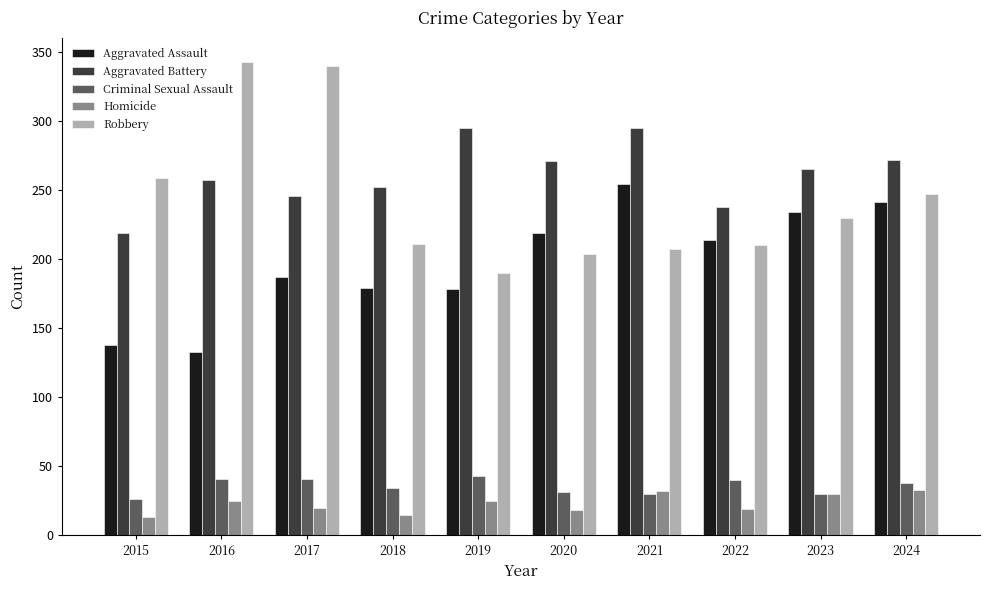

What is the value of the Homicide bar at the 8th from the left?

19